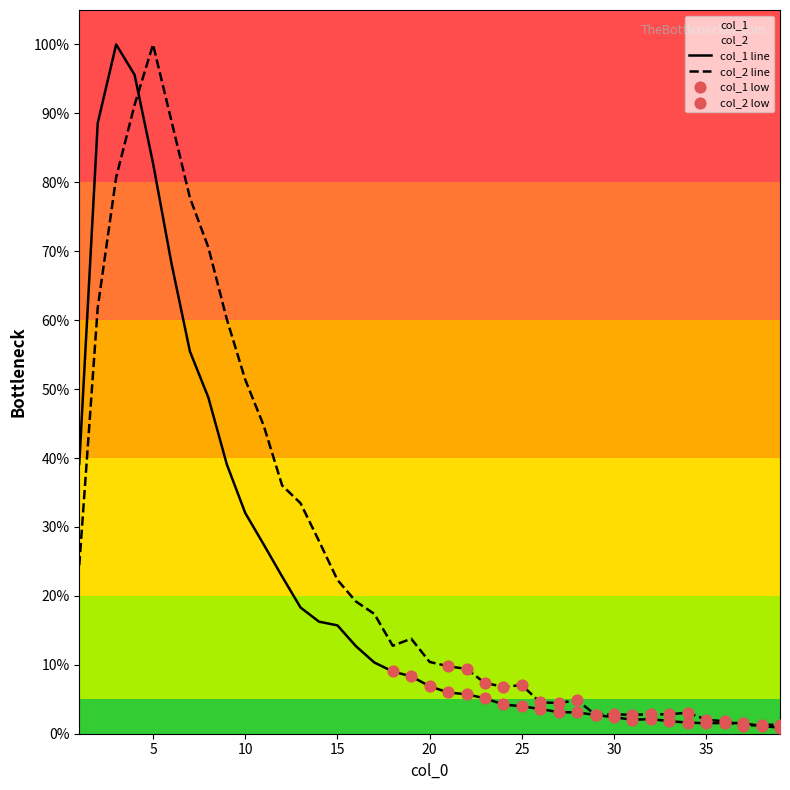

Which series has the largest Y range (max minus min)?

col_1